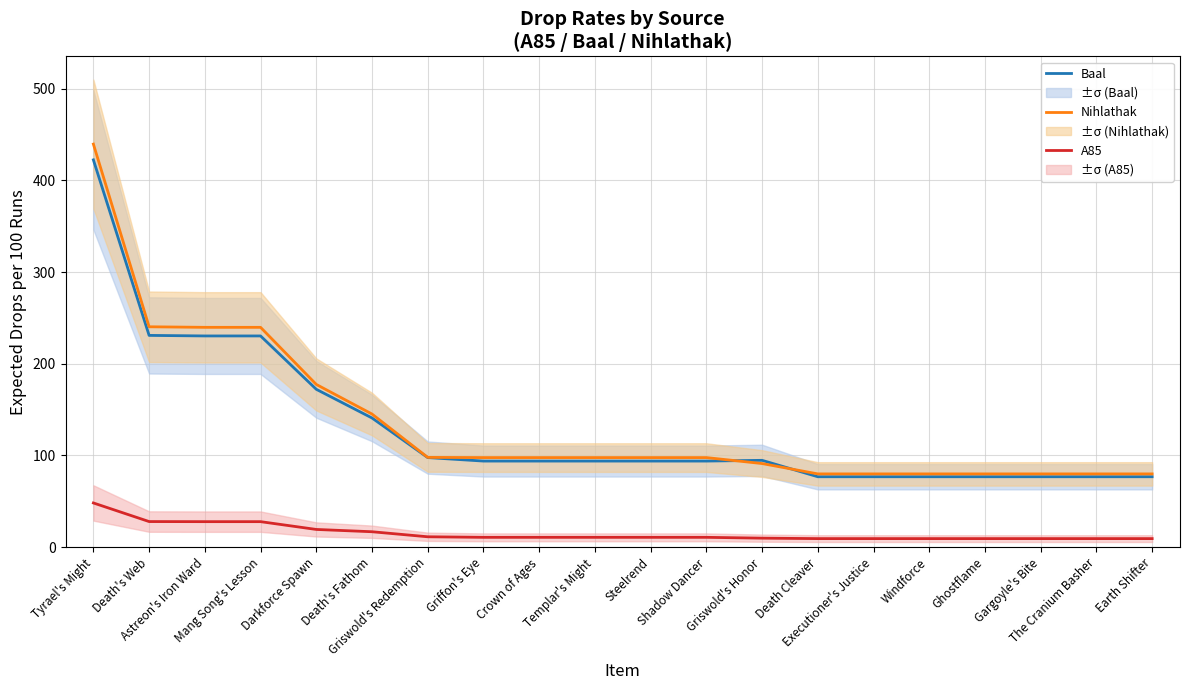

True or false: A85 has more than 1 points higher than both neighbors.

False